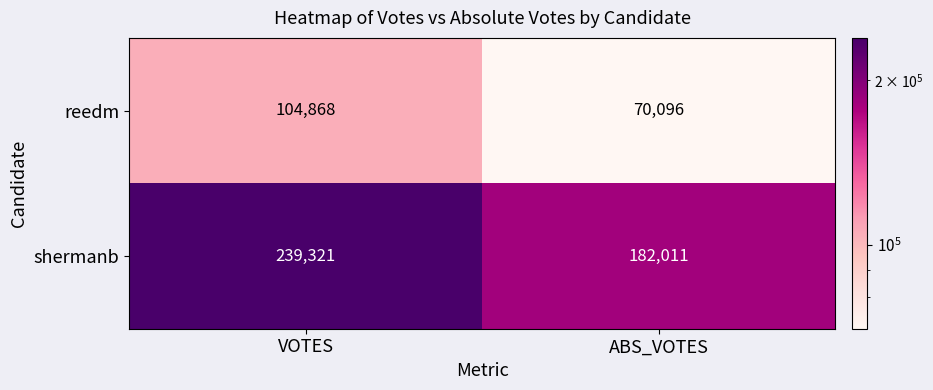

What is the total value across all series at VOTES?

344189